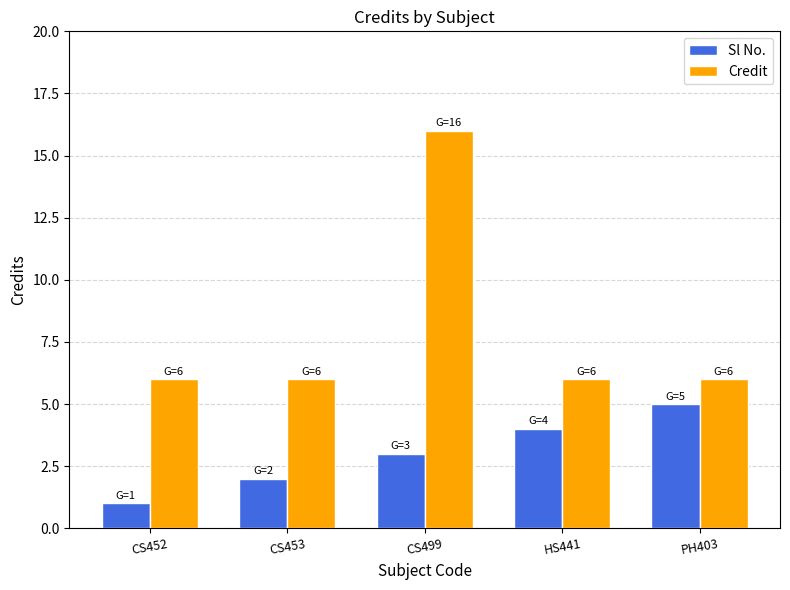

How many categories are shown in the chart?

5